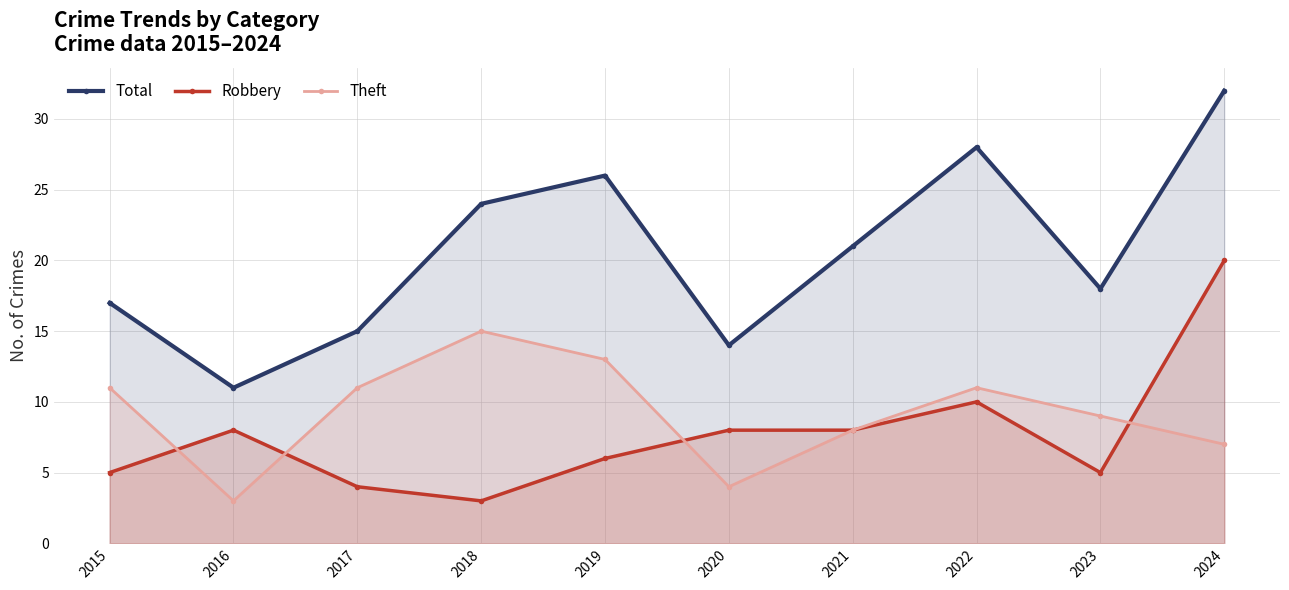

What is the value of the Robbery point at the 10th from the left?

20